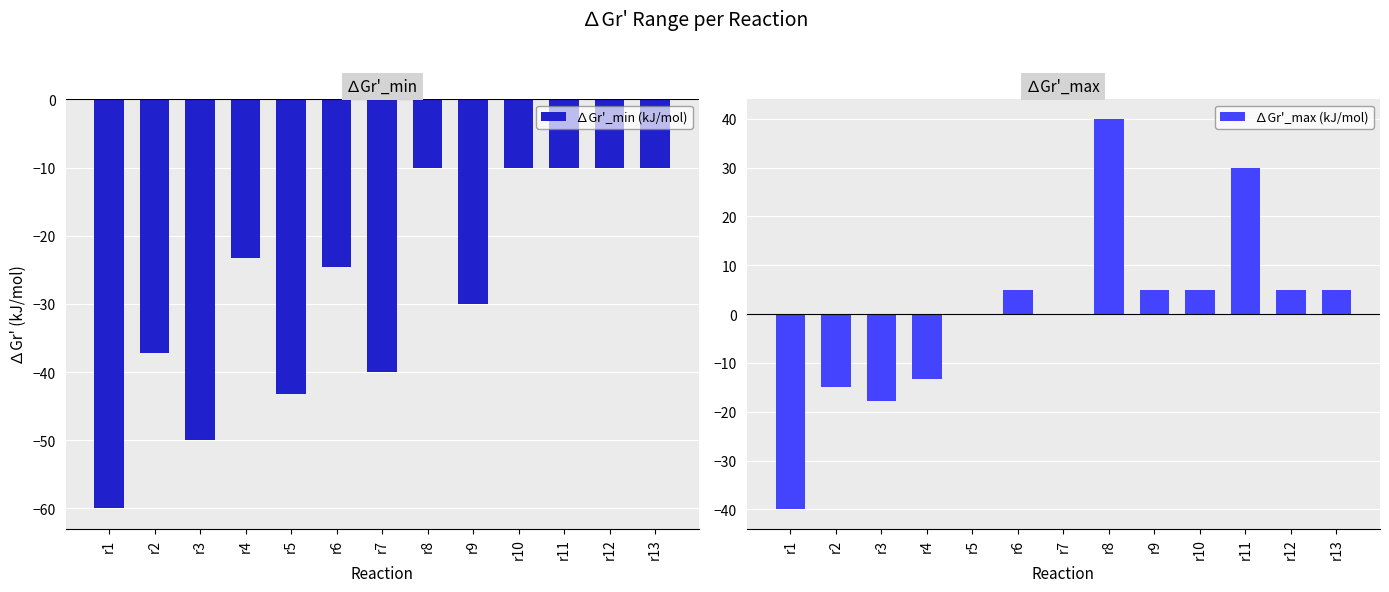

Is it true that ∆Gr'_max (kJ/mol) equals 40.0 at r8?

True